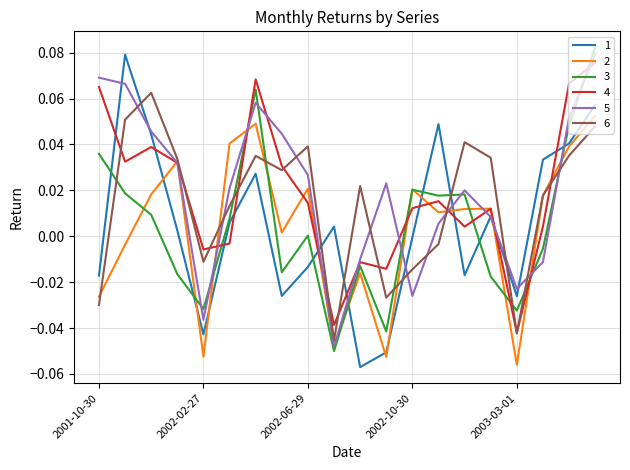

True or false: 1 and 6 cross at least once.

True